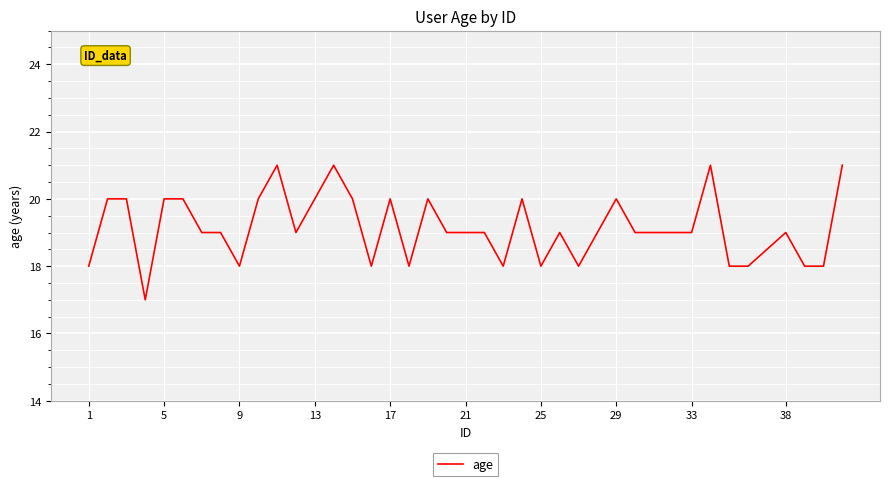

What is the greatest value displayed?

21